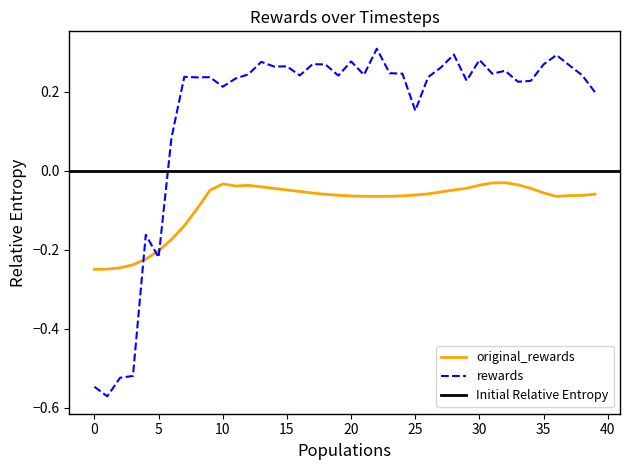

True or false: rewards and original_rewards intersect in this chart.

True